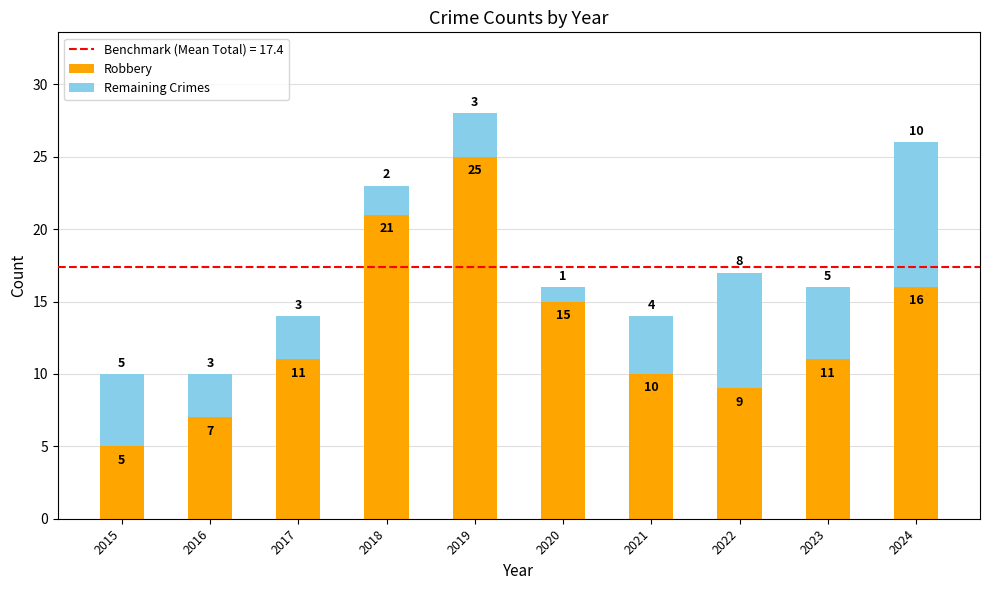

Where is Robbery nearest to the value 15?

2020